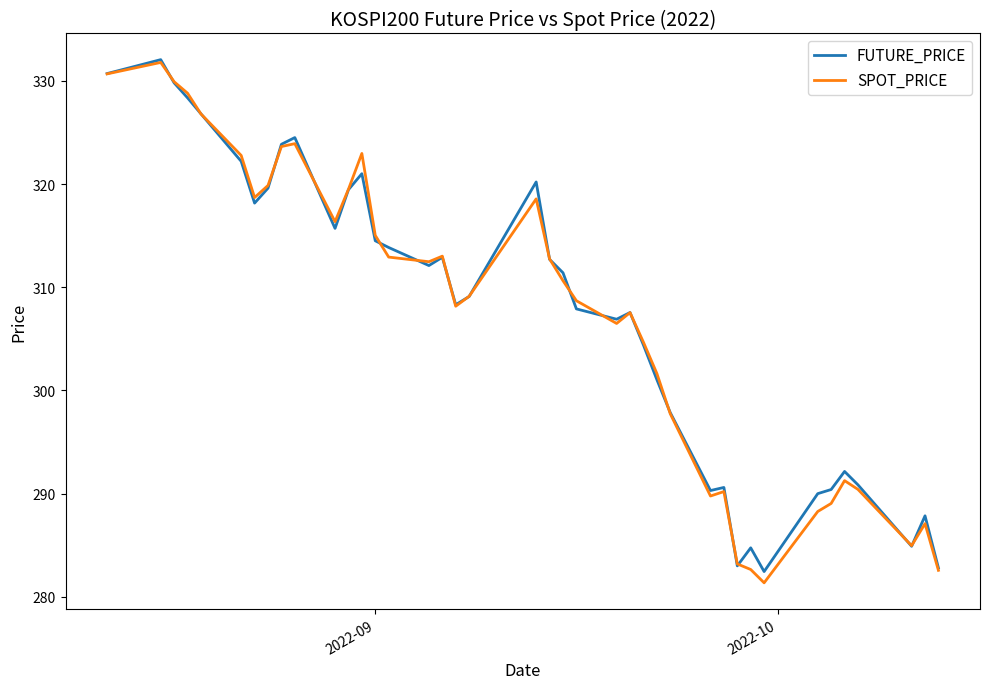

True or false: SPOT_PRICE has more than 2 points higher than both neighbors.

True